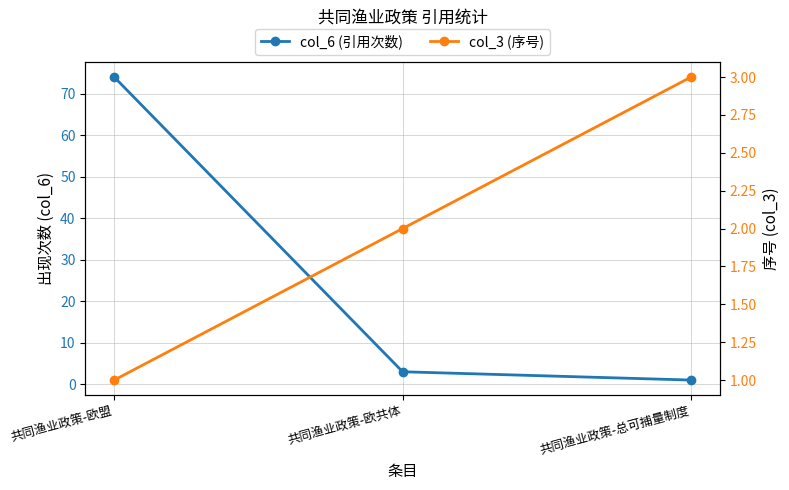

How many data points does each series have?

3